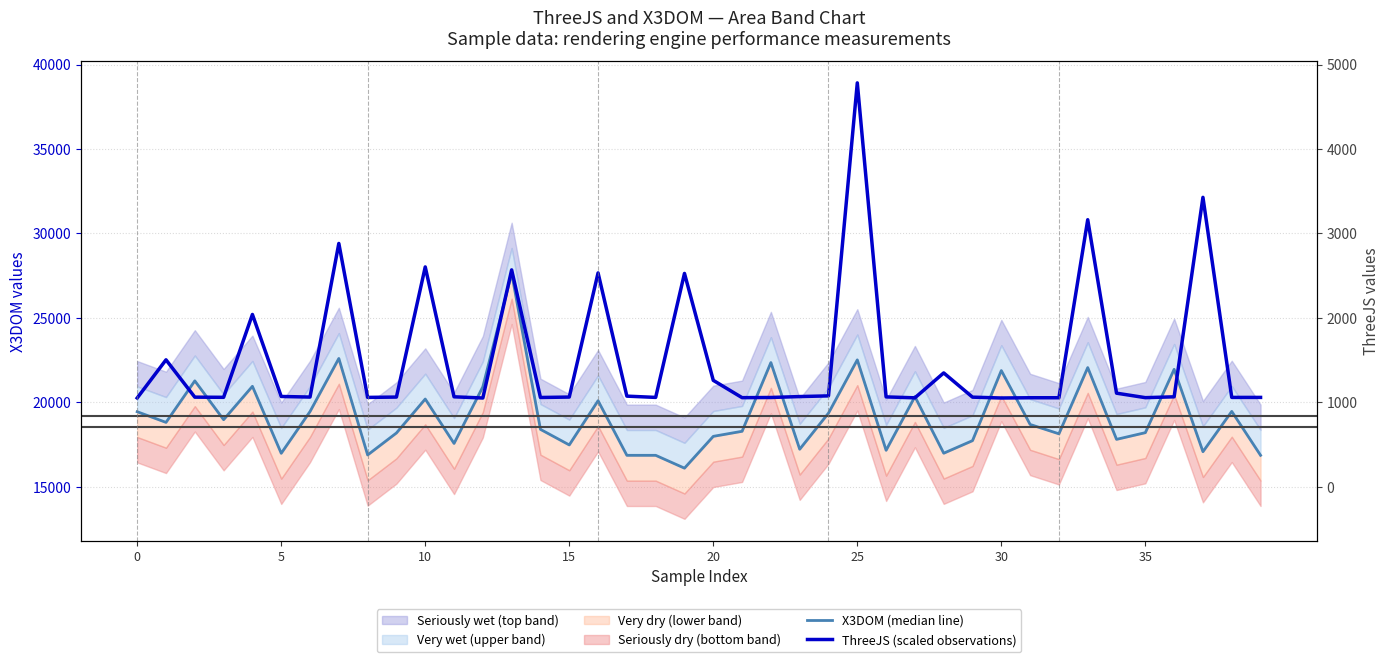

The value of ThreeJS (scaled observations) at 9 is 20315. True or false?

True